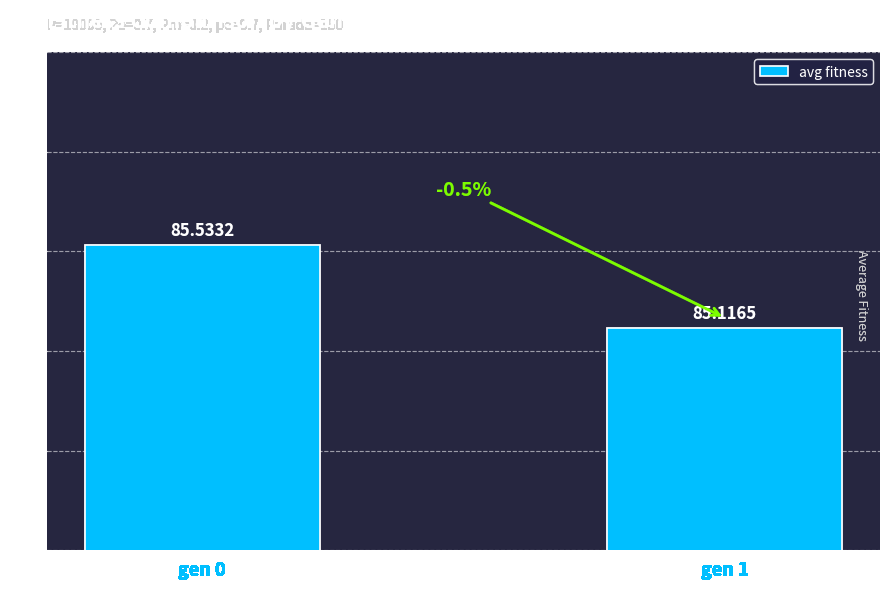

What is the sum of the values at gen 1 and gen 0?

170.6